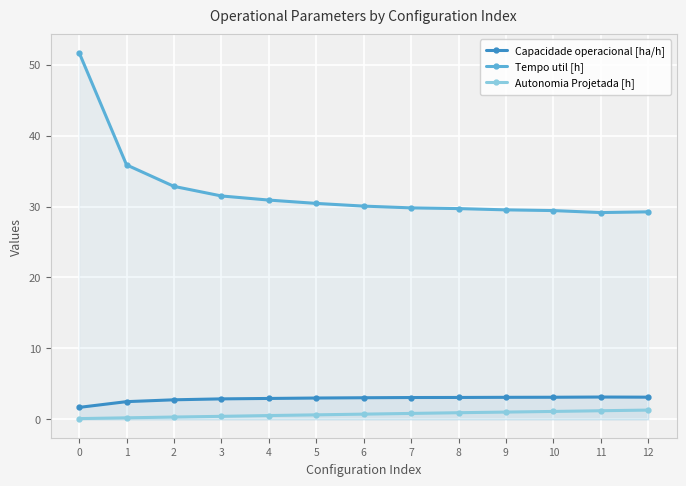

Which series has the largest range (max minus min)?

Tempo util [h]